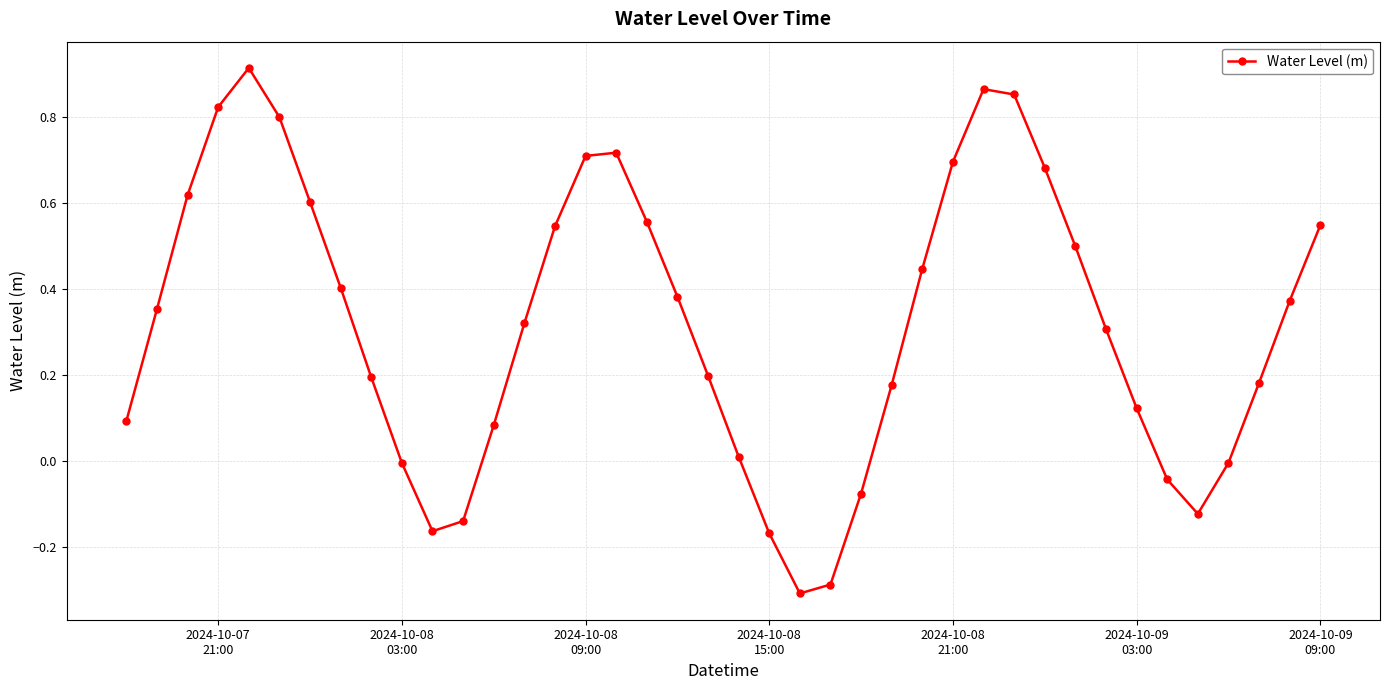

What is the smallest value displayed?

-0.3